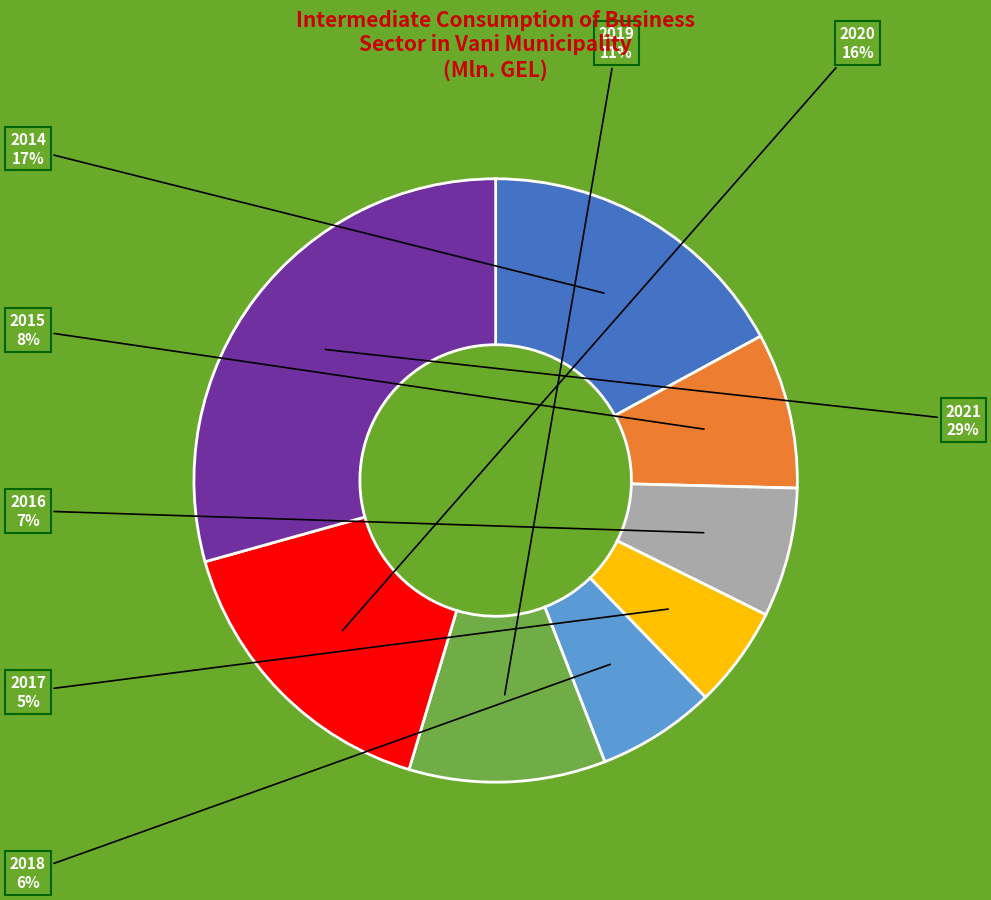

What percentage is the 2021 slice, to the nearest percent?

29%